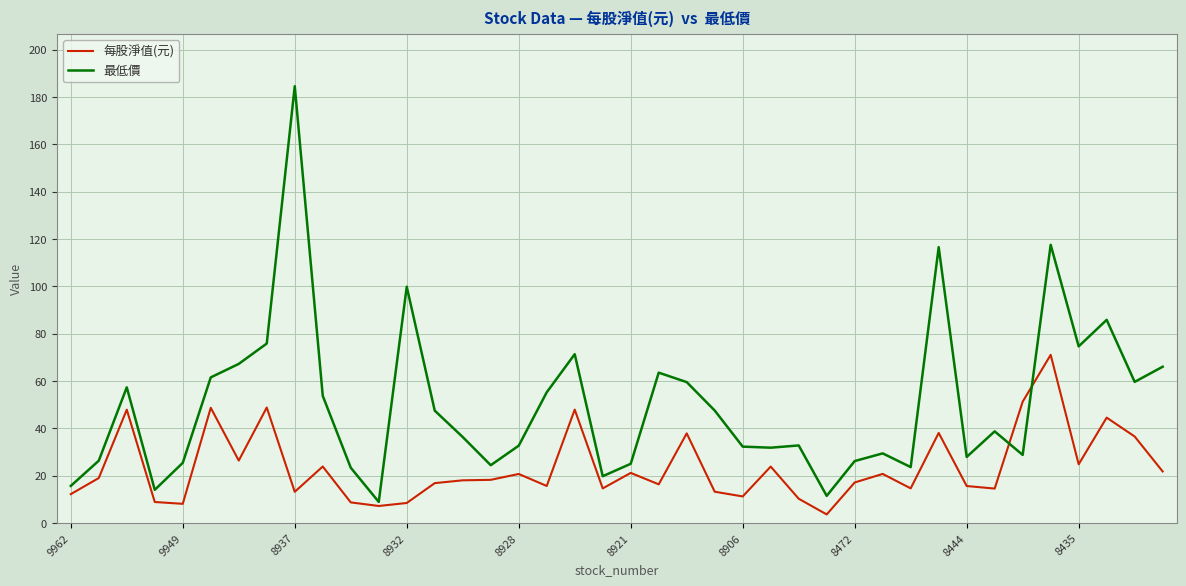

How many times do 最低價 and 每股淨值(元) cross each other?

2